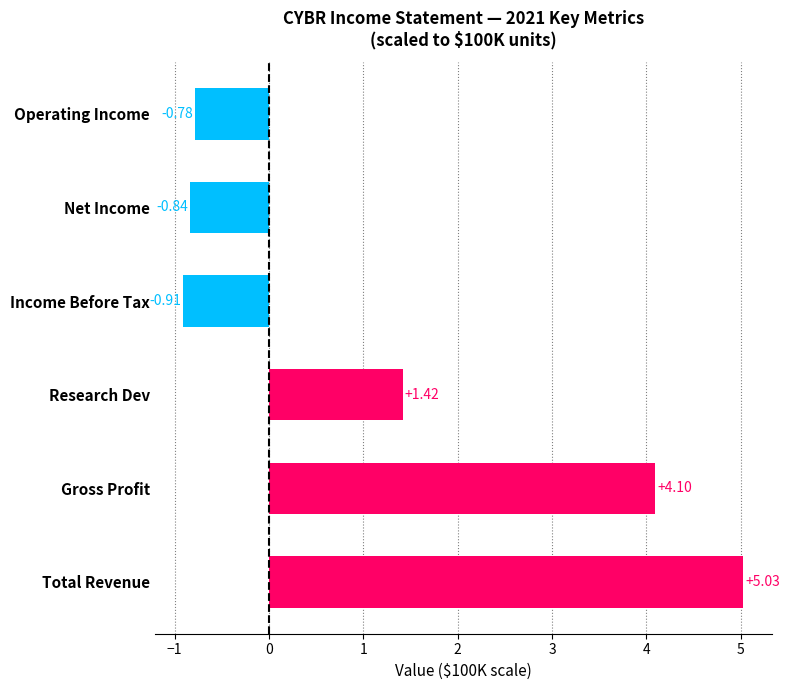

Which category has the highest value across all series?

Total Revenue